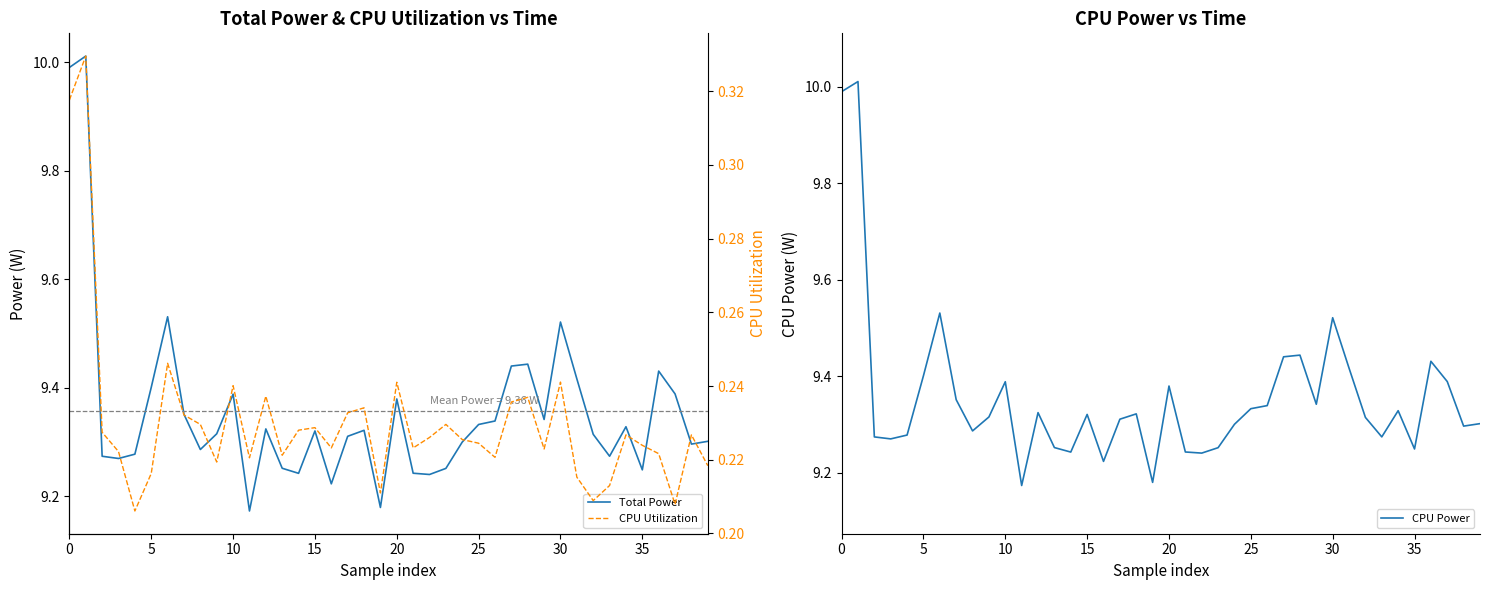

How many interior local peaks does the CPU Utilization series have?

12